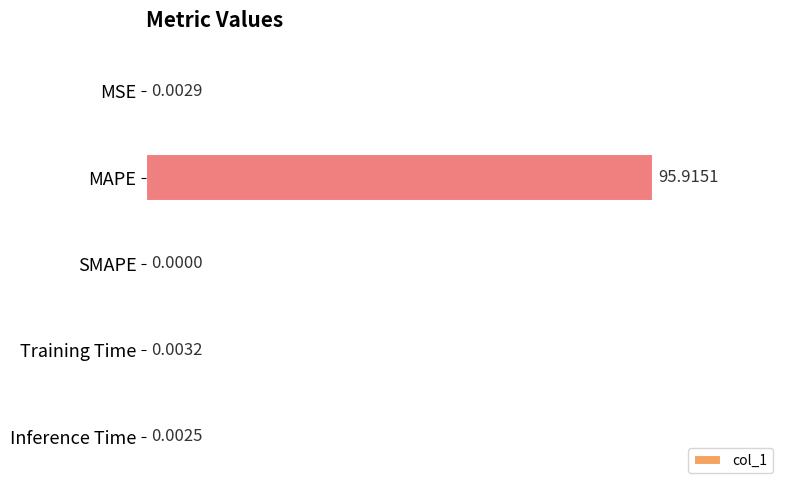

How many positive values are there?

4